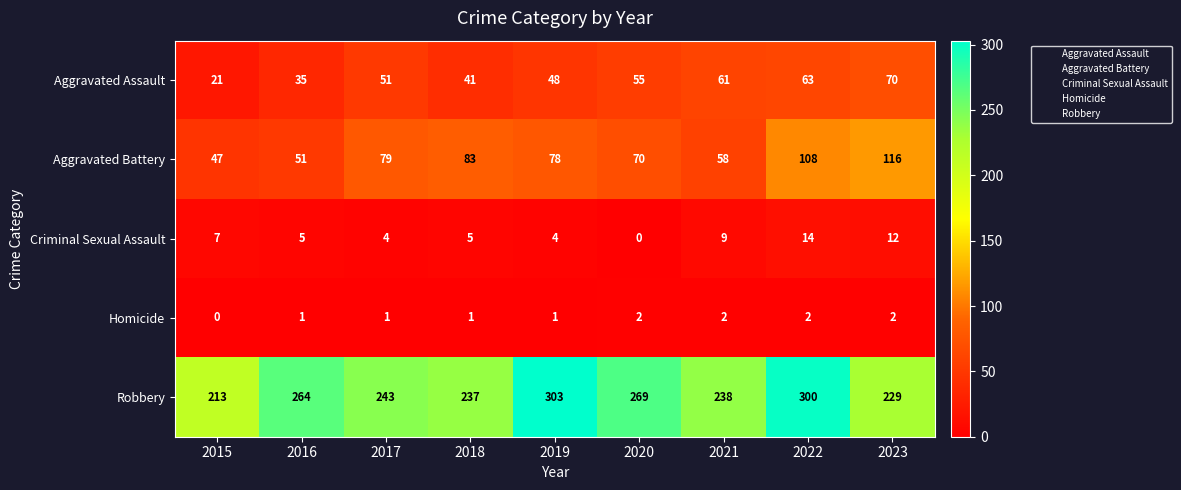

What is the average value of the Robbery series?

255